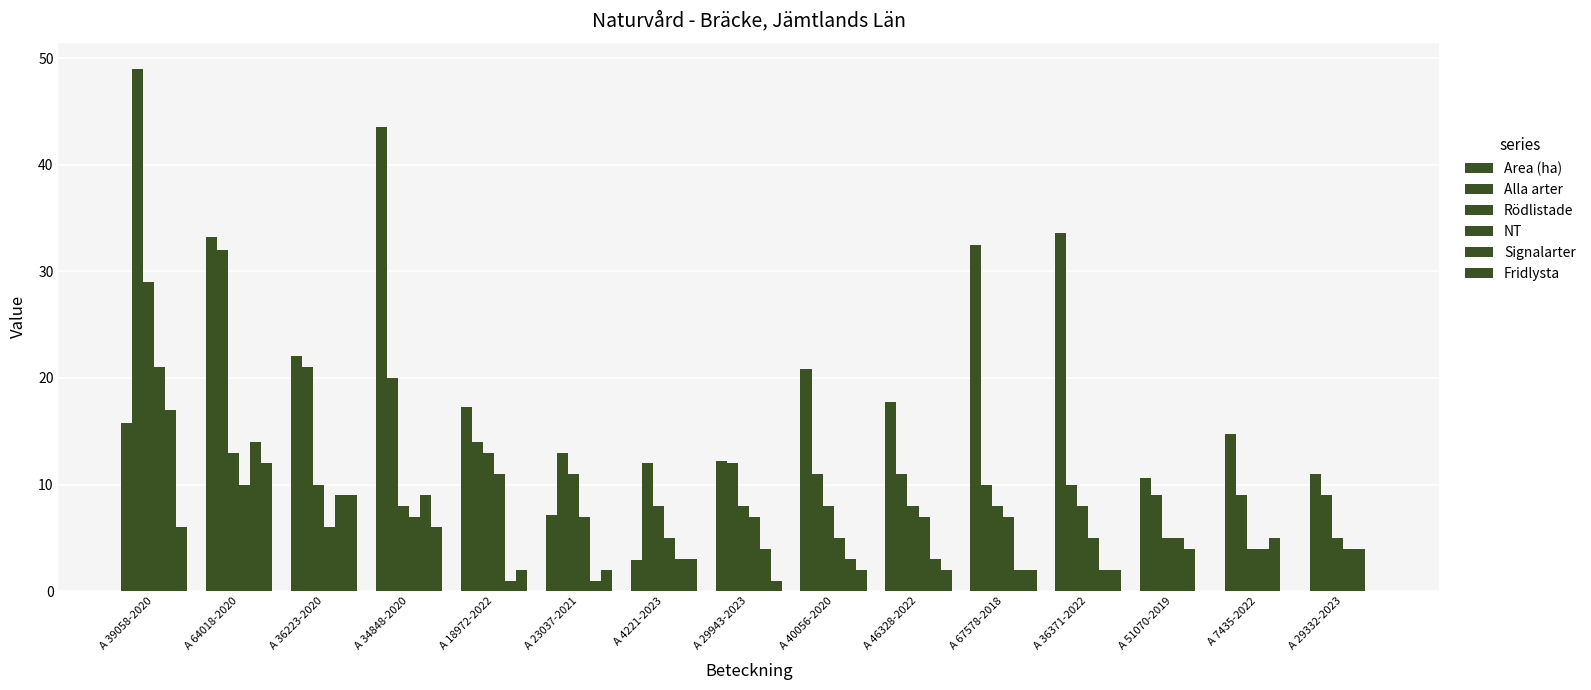

How many groups of bars are there?

15